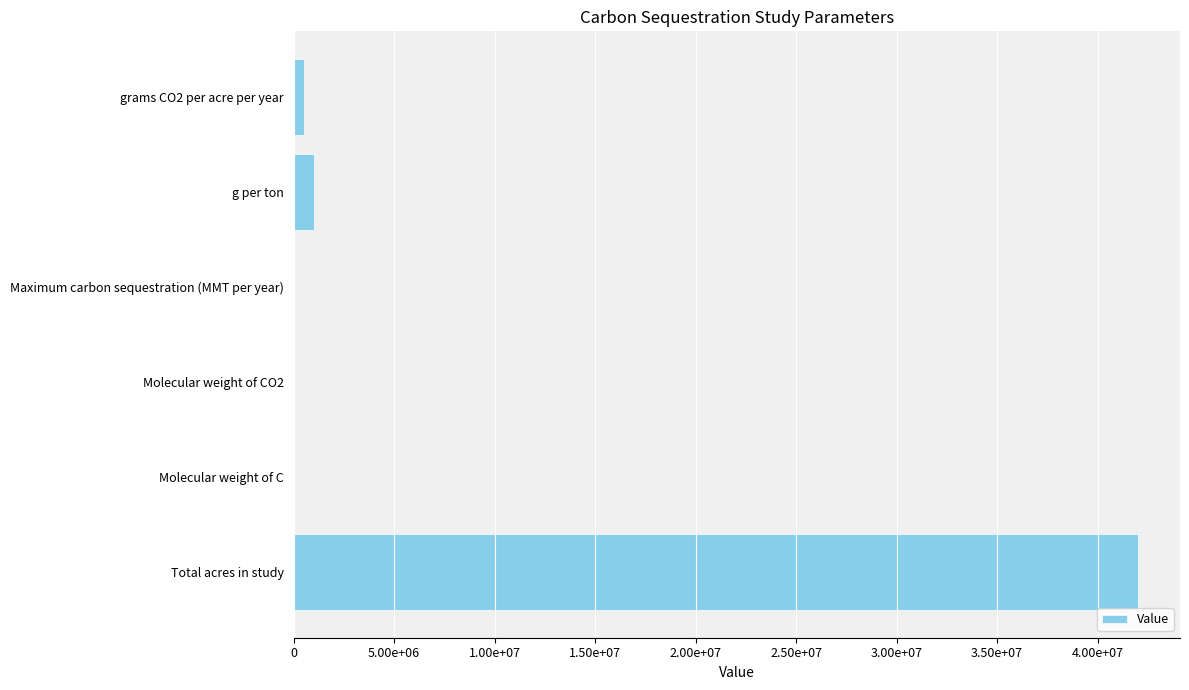

Are the bars horizontal?

Yes